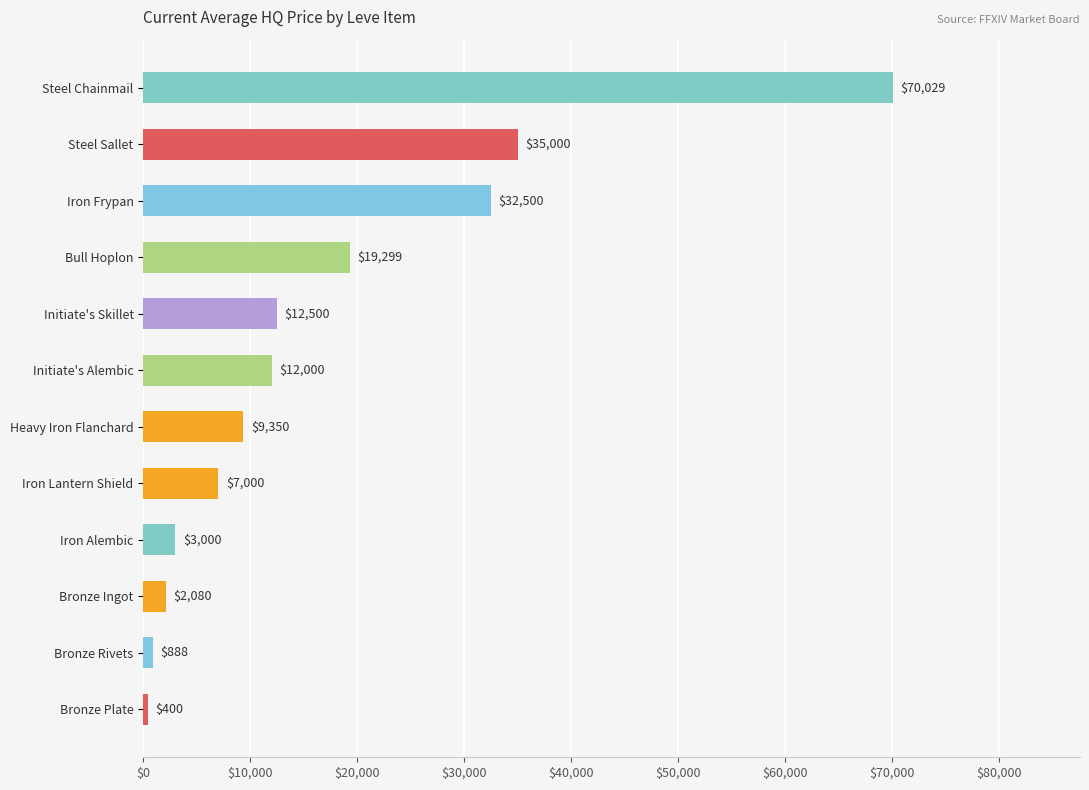

Which label corresponds to the smallest value in the chart?

Bronze Plate